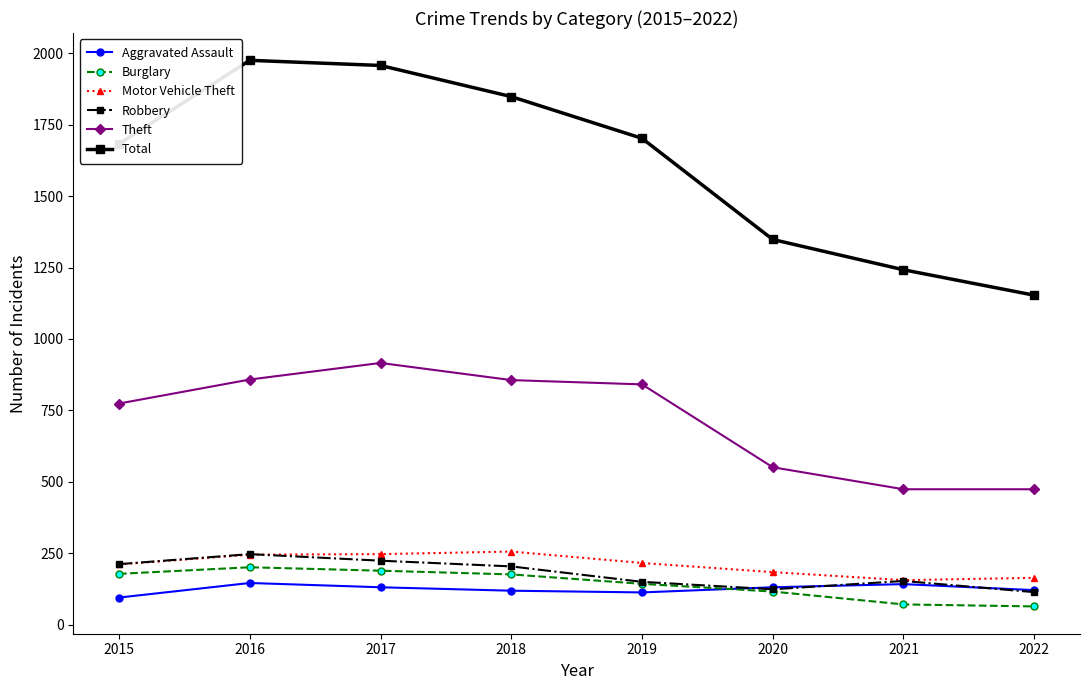

Does the chart display data point markers on the line(s)?

Yes